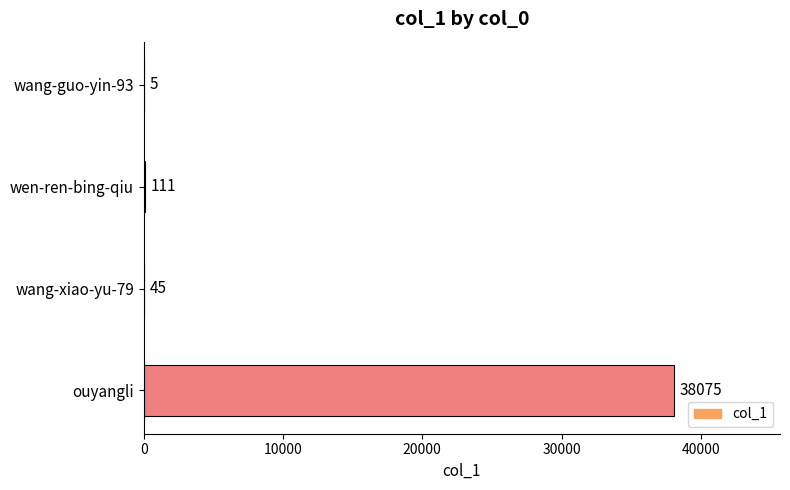

Which category has the highest value across all series?

ouyangli